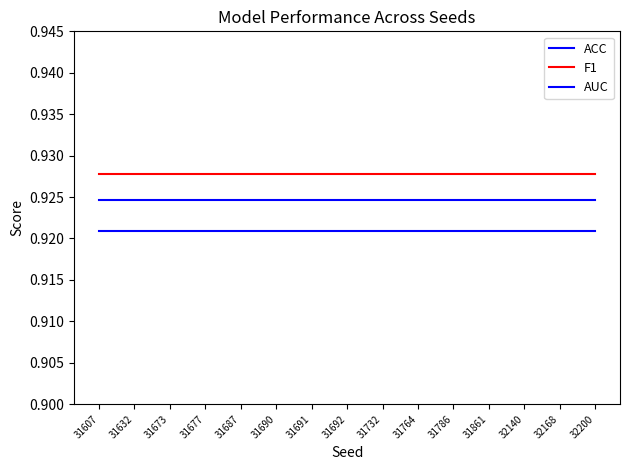

What is the value of the F1 point at the 10th from the left?

0.9